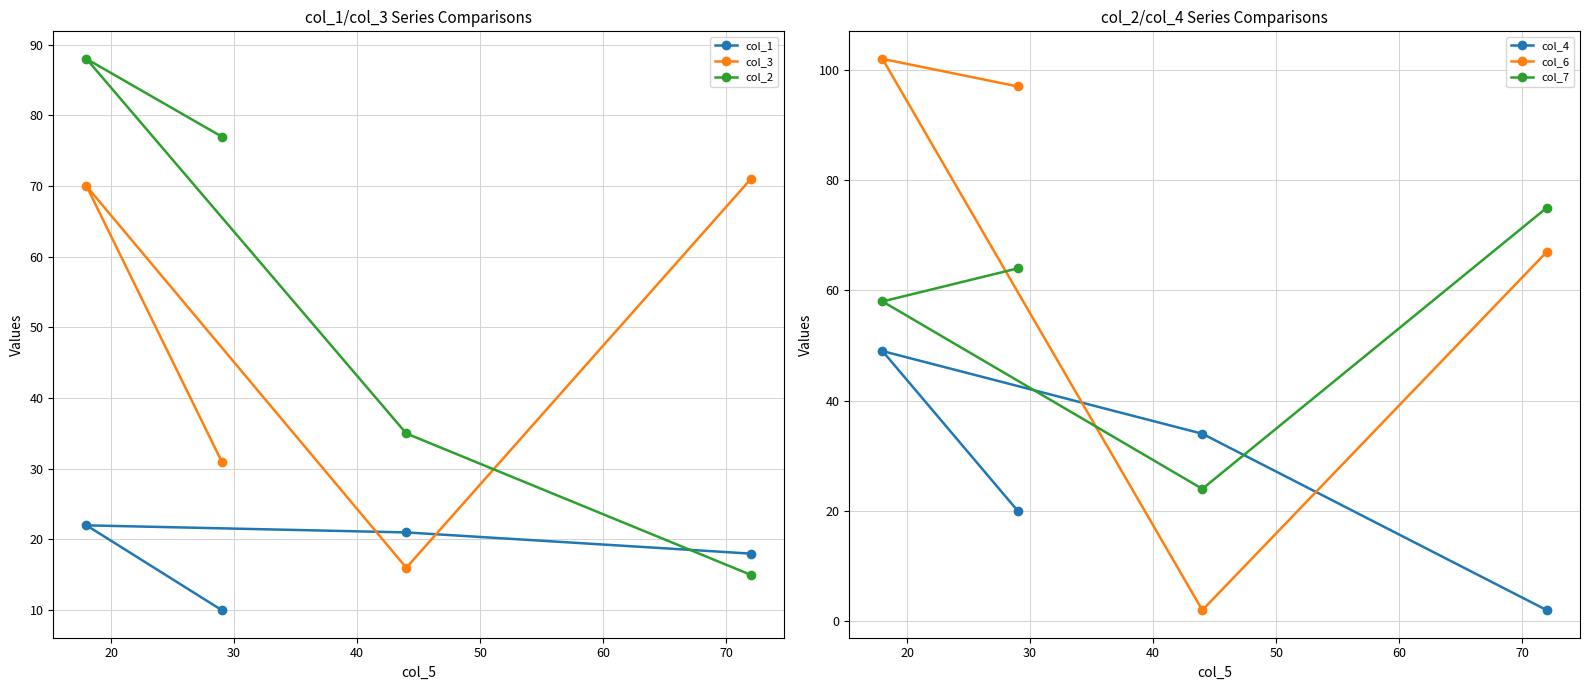

What is the maximum value for col_7?

75